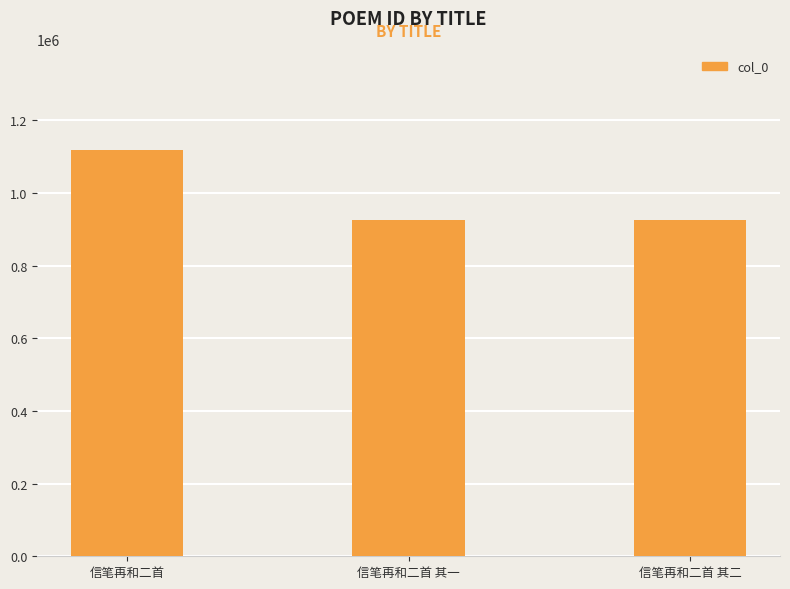

The chart shows a value of 535170 at 信笔再和二首 其二. True or false?

False